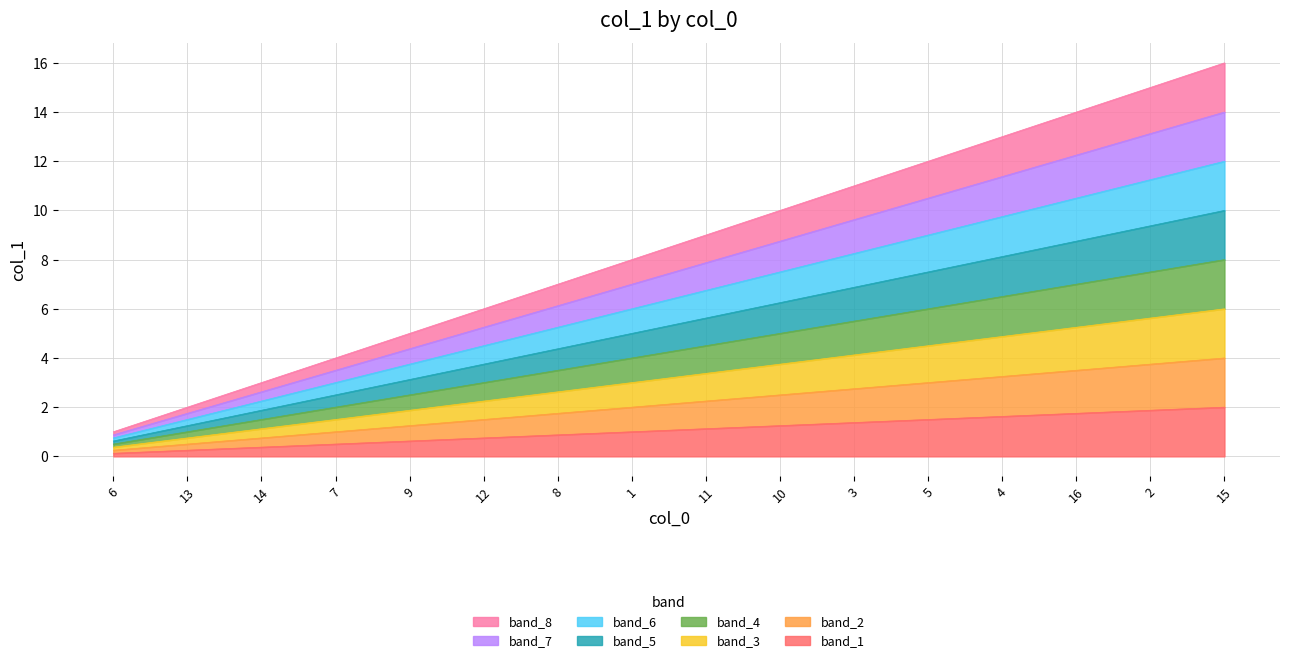

Reading left to right, extract all data points from this chart.

6=1	13=2	14=3	7=4	9=5	12=6	8=7	1=8	11=9	10=10	3=11	5=12	4=13	16=14	2=15	15=16